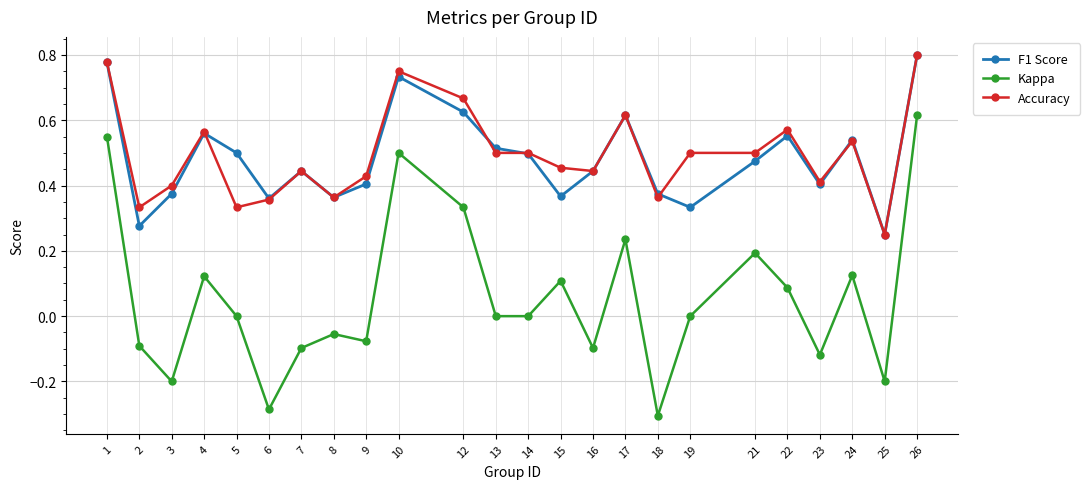

Which series changed the most between 18 and 23?

Kappa